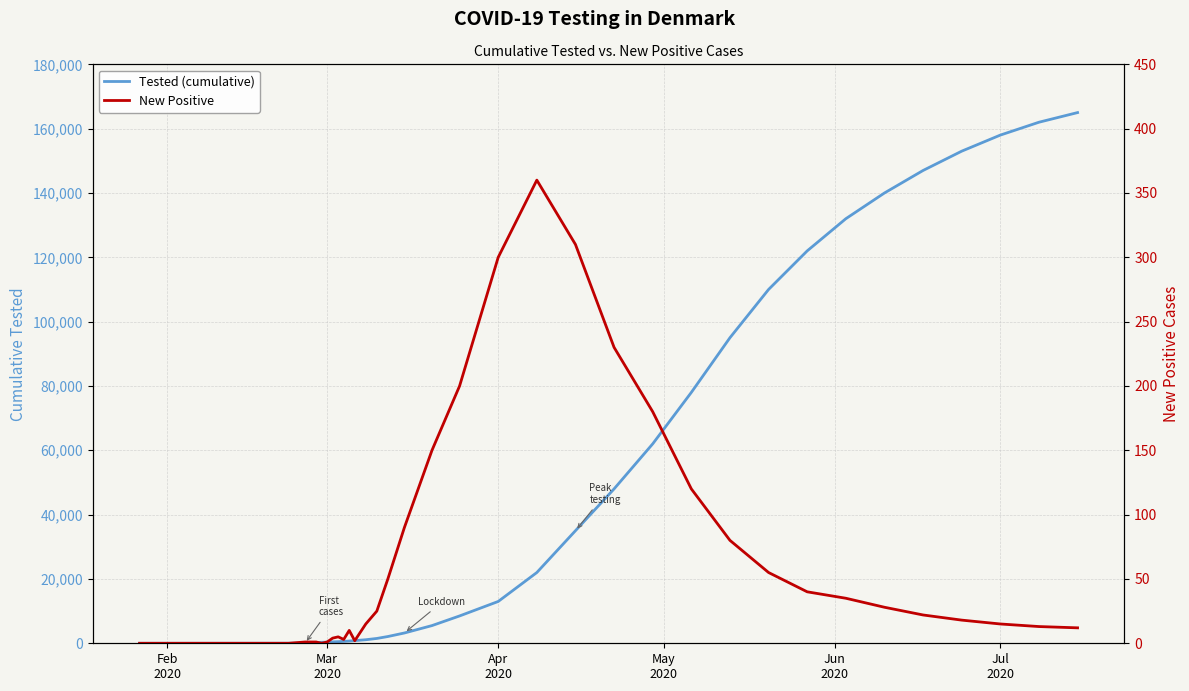

What is the spread (max minus min) of values at Feb
2020?

1